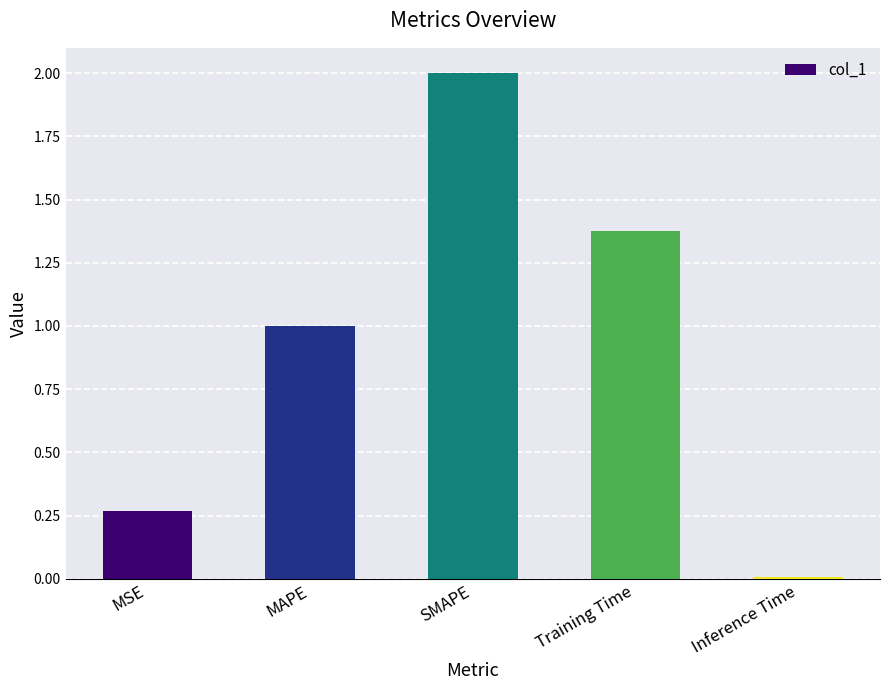

Where does the data first go above 1?

MAPE